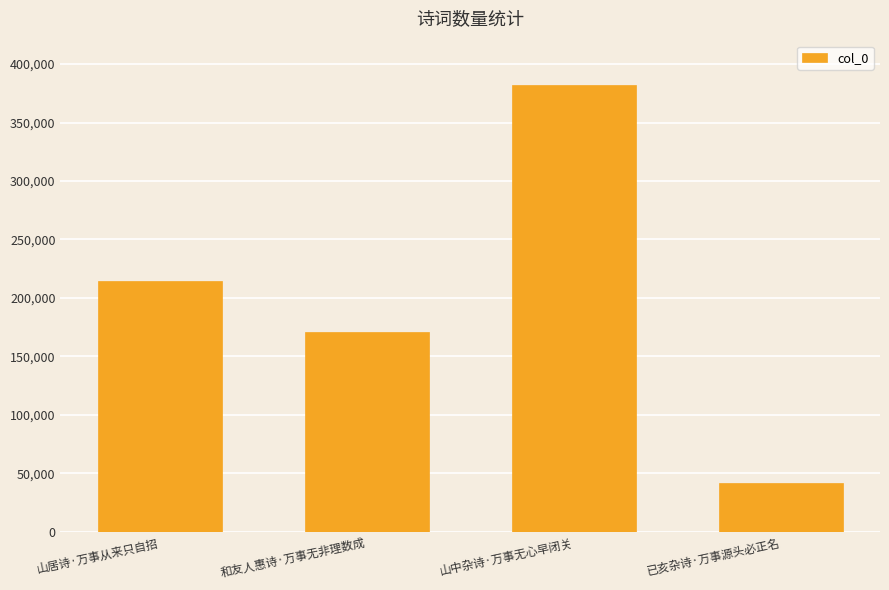

Reading left to right, transcribe all the data shown in this chart.

214866	170702	382385	42092